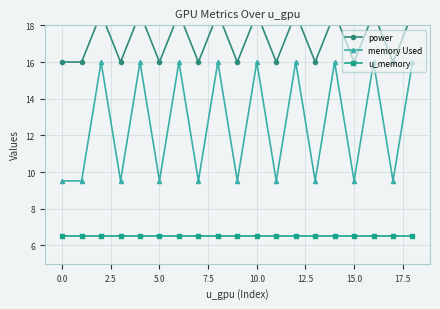

True or false: u_memory and memory Used intersect in this chart.

False